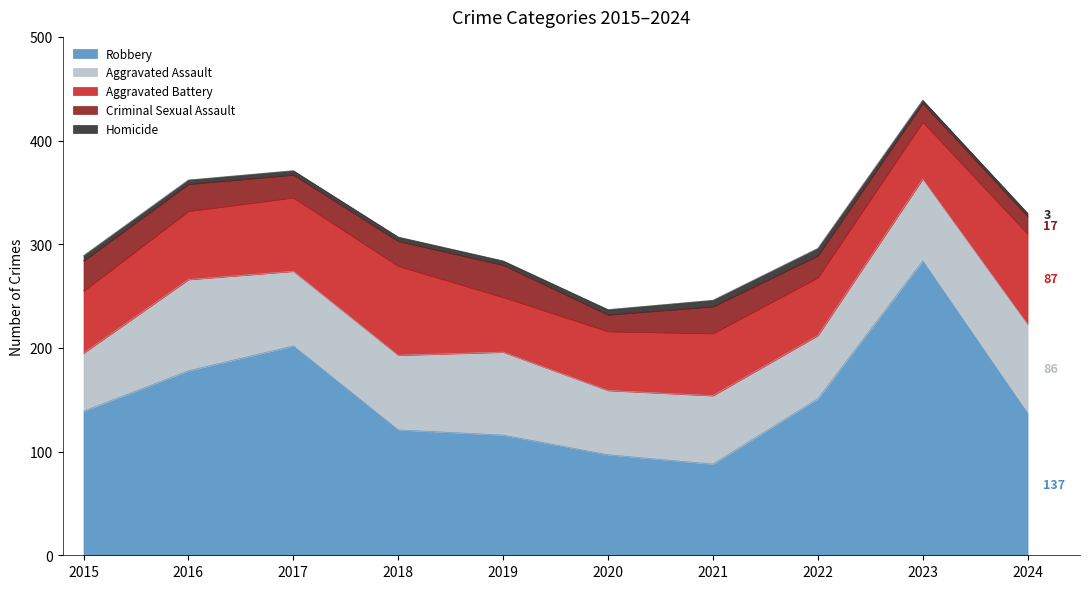

Where is Robbery nearest to the value 186?

2016